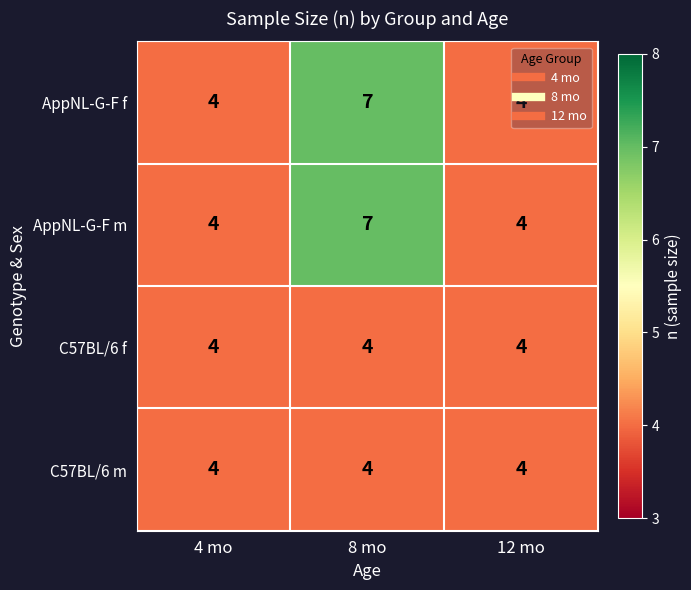

What is the total value across all series at 8 mo?

22